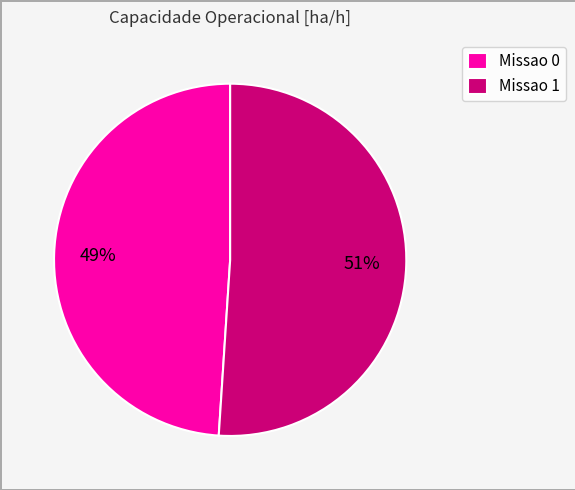

Which has a higher value, Missao 1 or Missao 0?

Missao 1